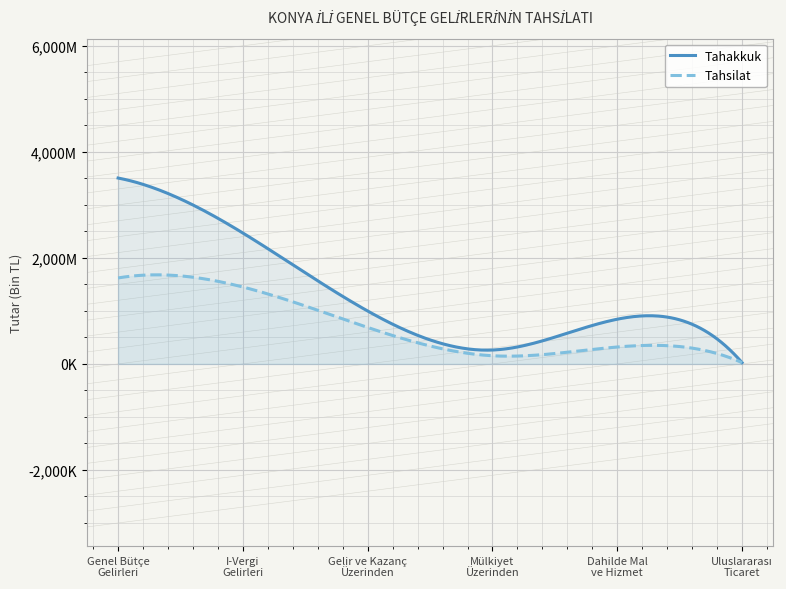

At Gelir ve Kazanç
Üzerinden, list the series in order from smallest to largest.

Tahsilat, Tahakkuk